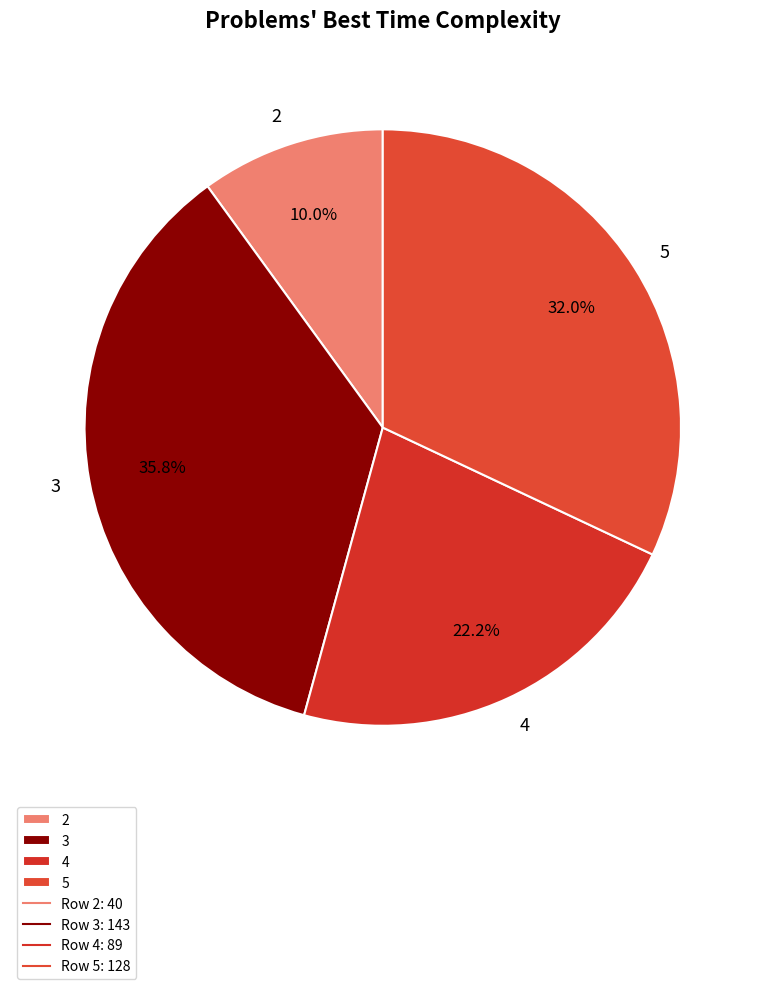

To the nearest percent, what is the combined percentage of 4 and 2?

32%